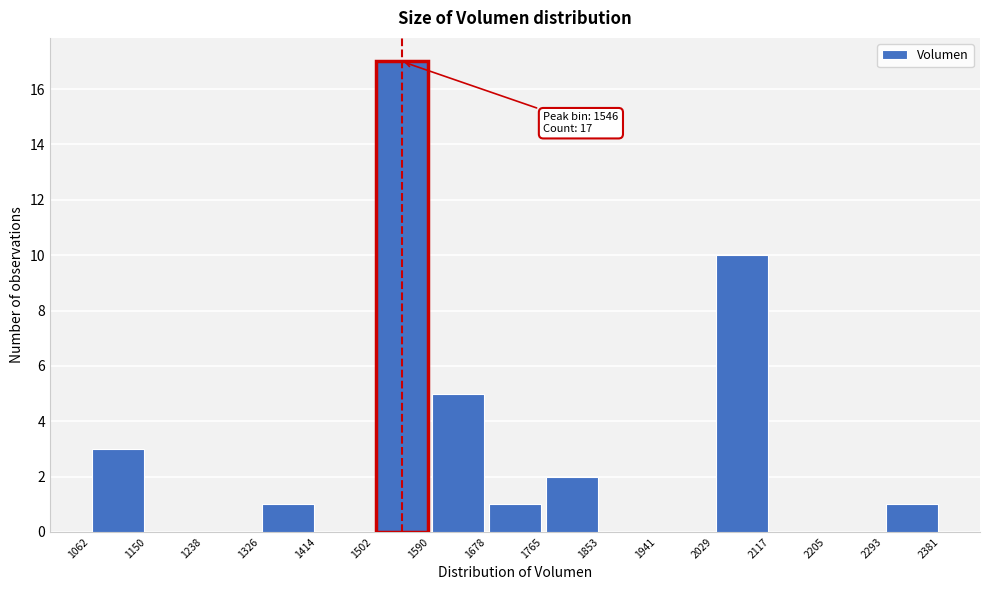

Over which range of the x-axis is the bar tallest?

1502 to 1590